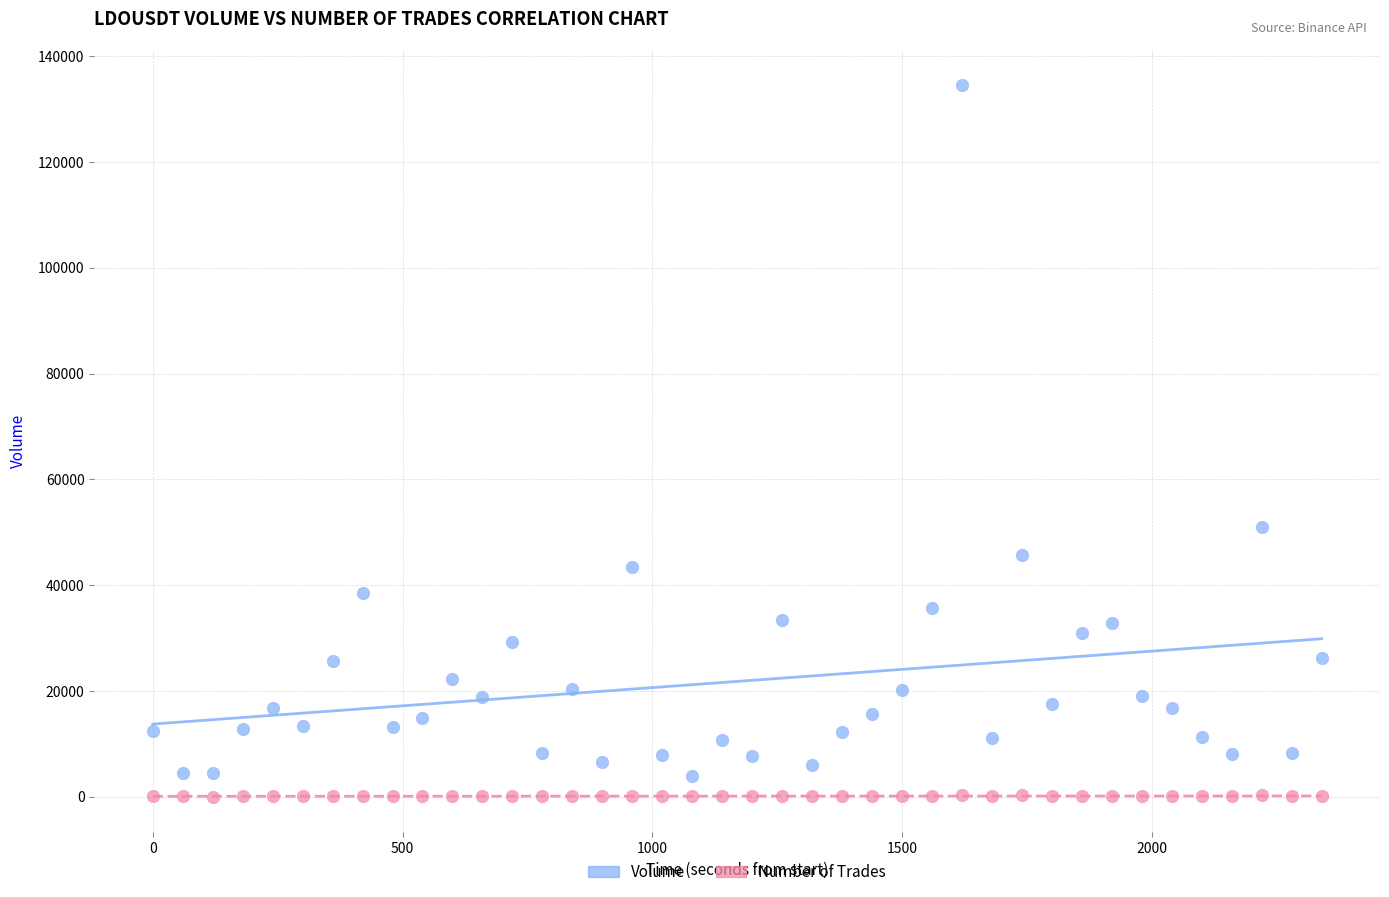

What is the X range (max minus min) for the scatter plot?

2340